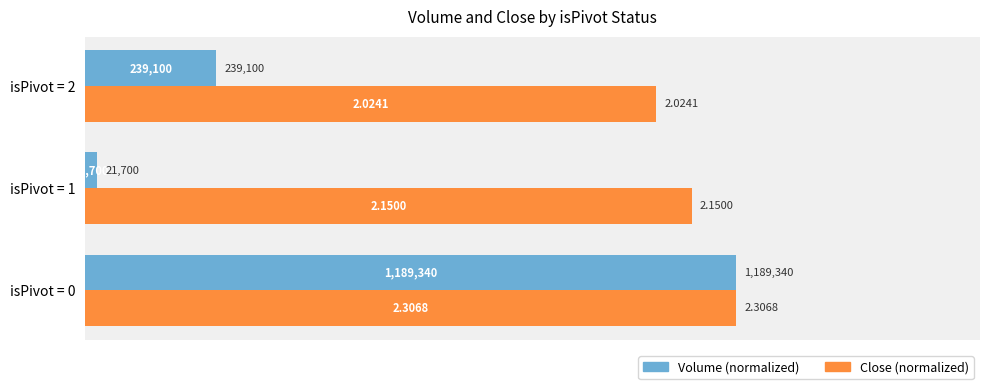

What are all the series names shown in the legend?

Volume (normalized), Close (normalized)